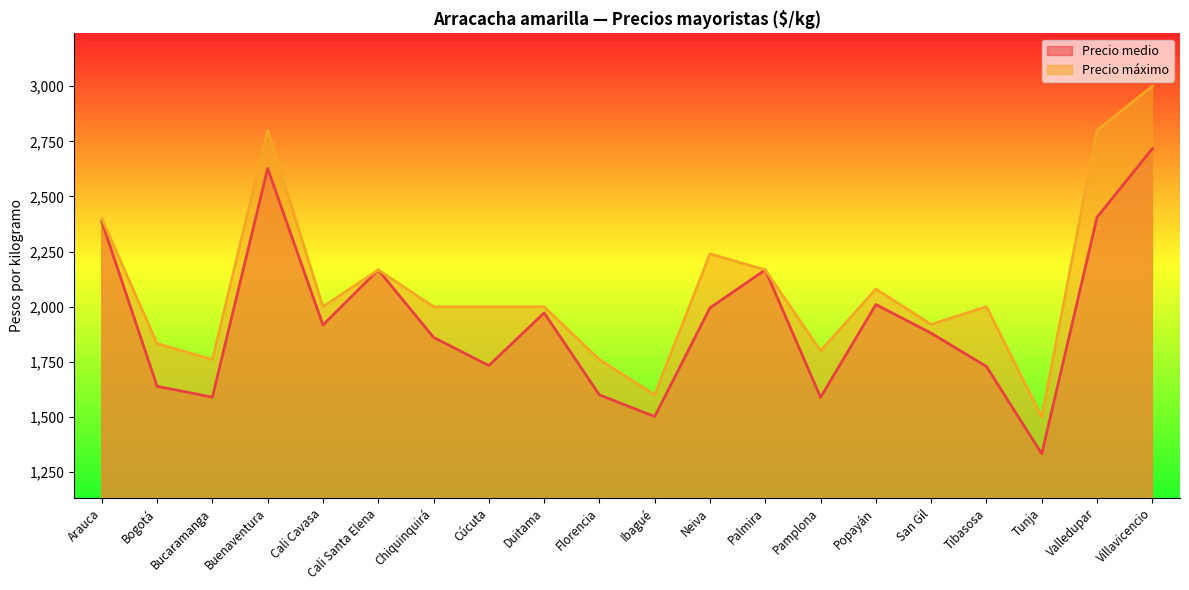

True or false: Precio máximo and Precio medio intersect in this chart.

False